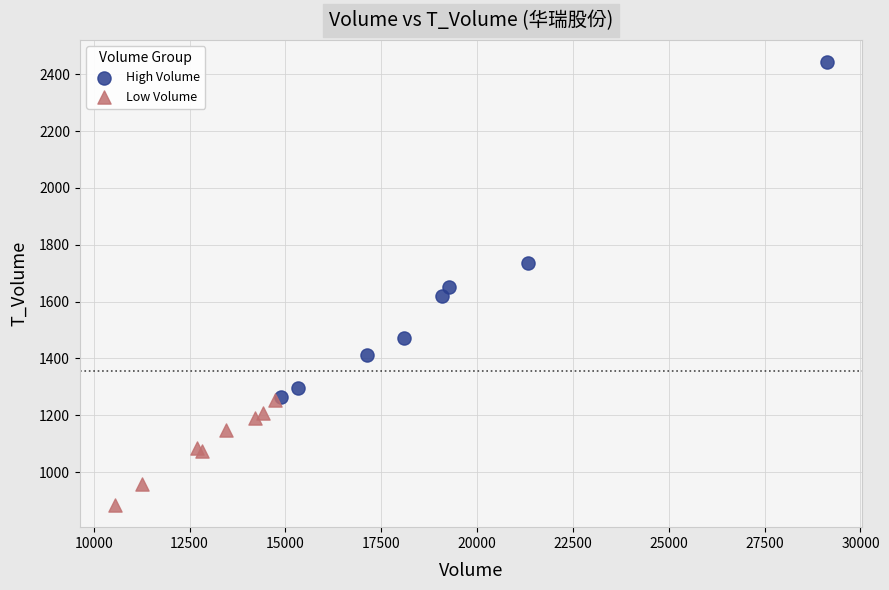

Which series contains the lowest Y value?

Low Volume